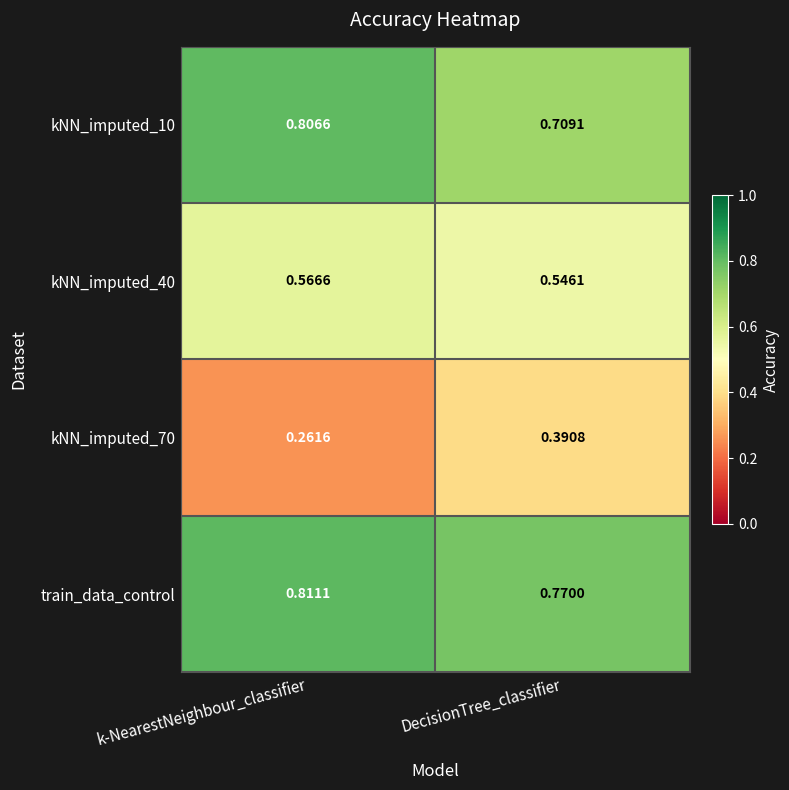

Which label corresponds to the smallest value in the chart?

k-NearestNeighbour_classifier